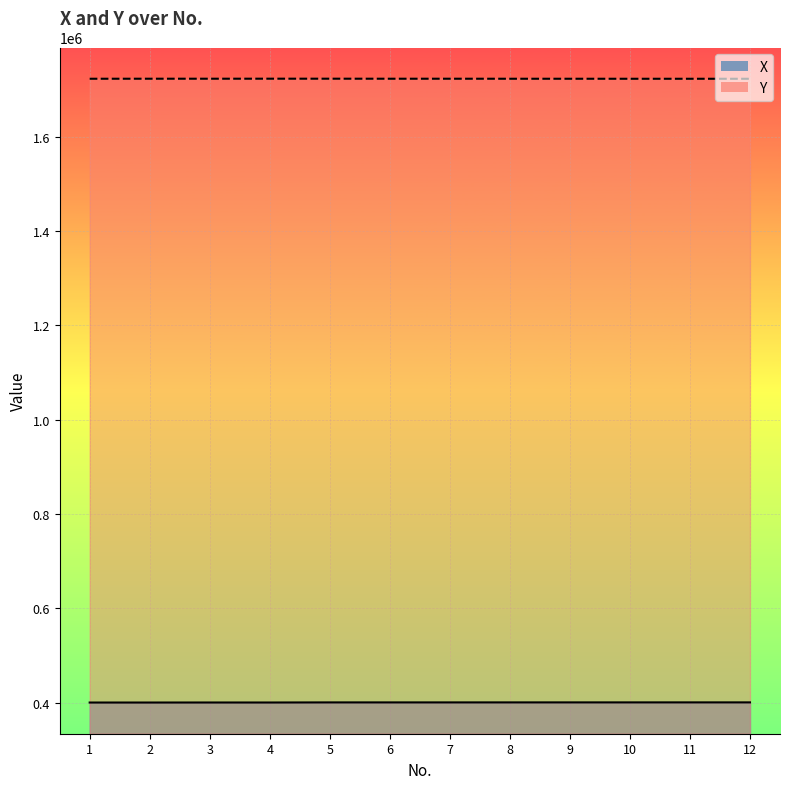

What is the lowest value of the Y series?

1722593